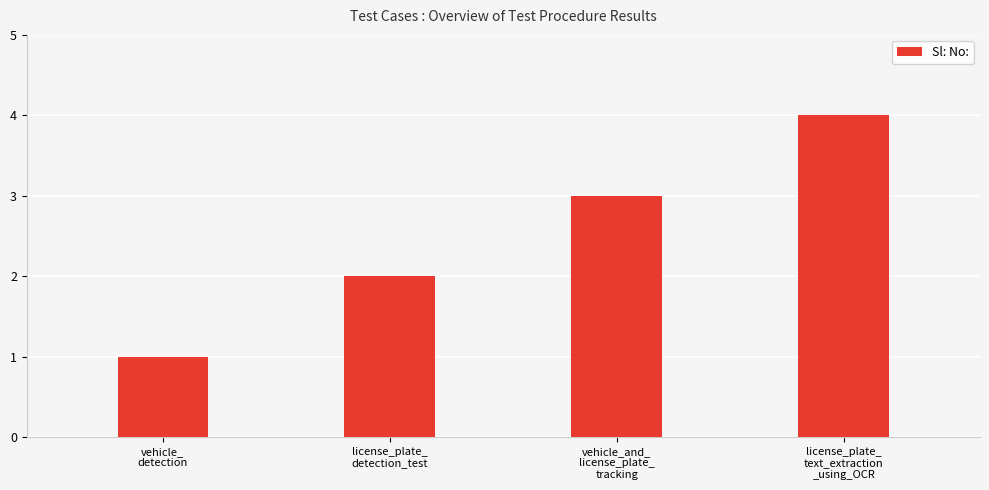

Reading right to left, what are all the values shown in this chart?

license_plate_
text_extraction
_using_OCR=4	vehicle_and_
license_plate_
tracking=3	license_plate_
detection_test=2	vehicle_
detection=1